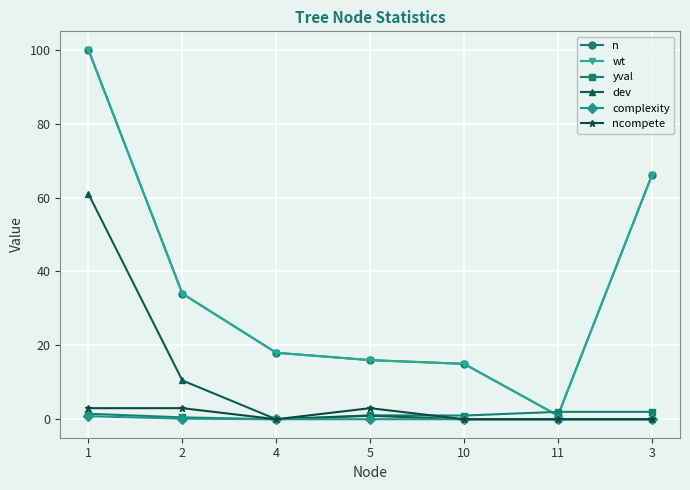

Is this an area chart (filled region under the line)?

No